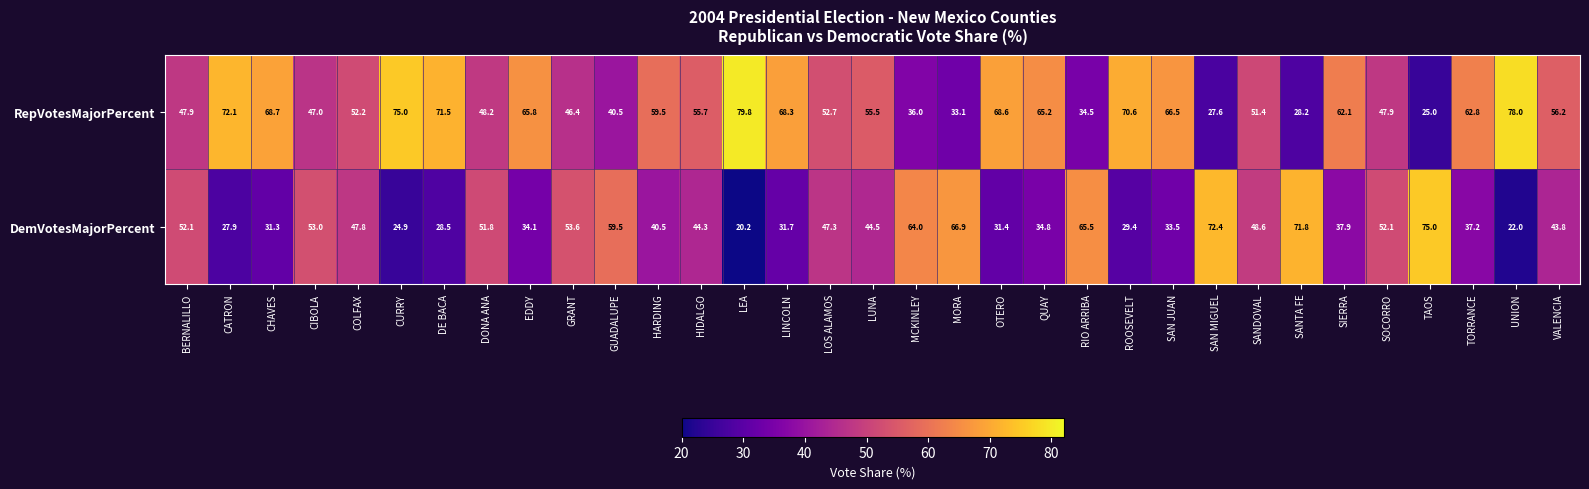

At how many categories does at least one series exceed 54?

25